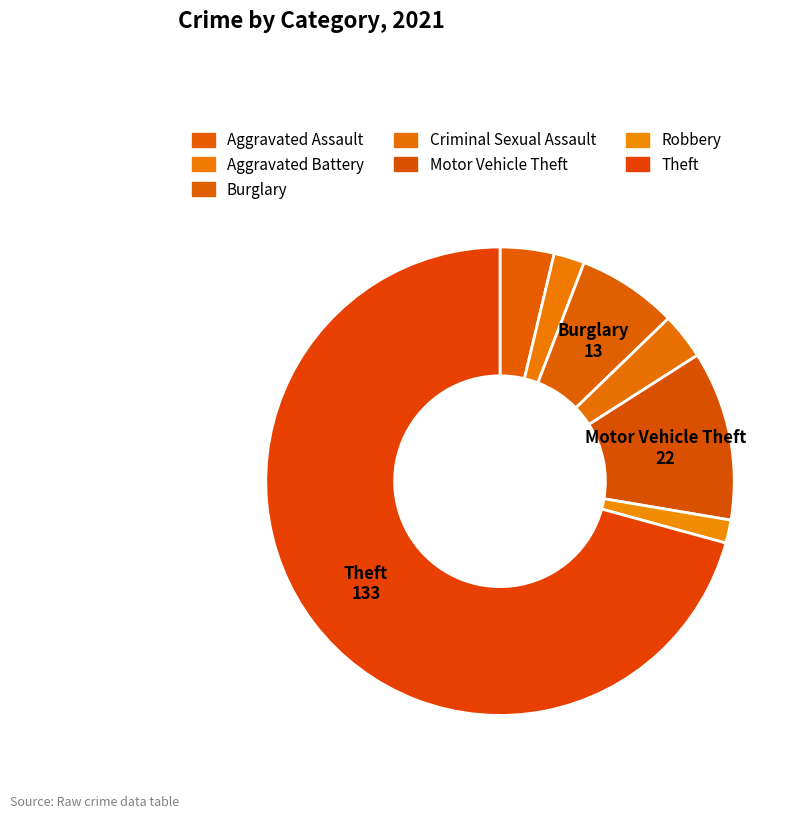

What is the largest slice in the pie chart?

Theft